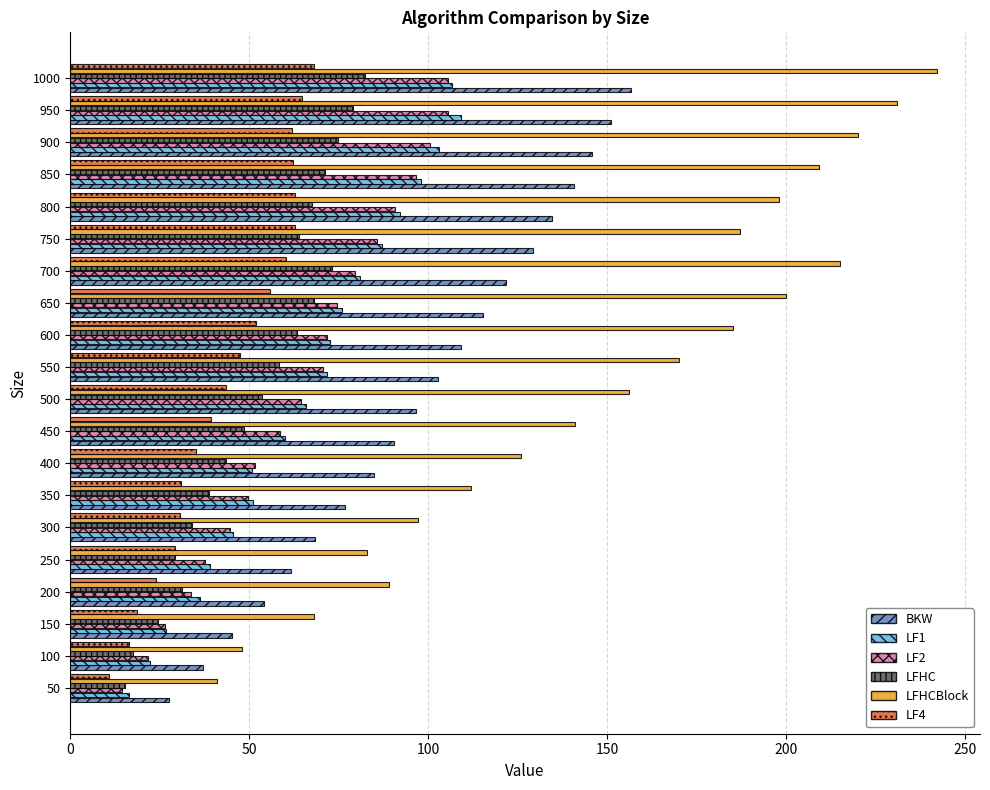

Which series has the largest range (max minus min)?

LFHCBlock